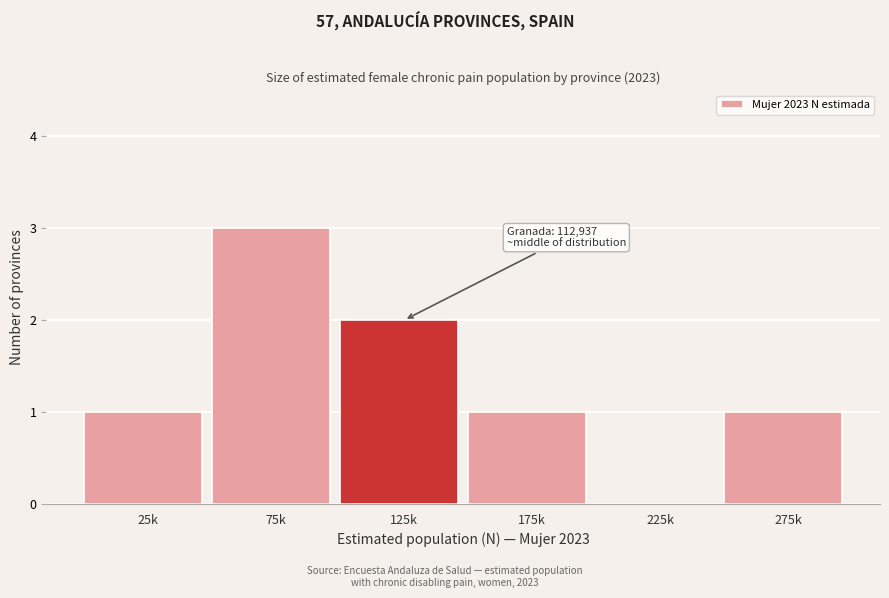

Reading left to right, extract all data points from this chart.

25k=1	75k=3	125k=2	175k=1	225k=0	275k=1